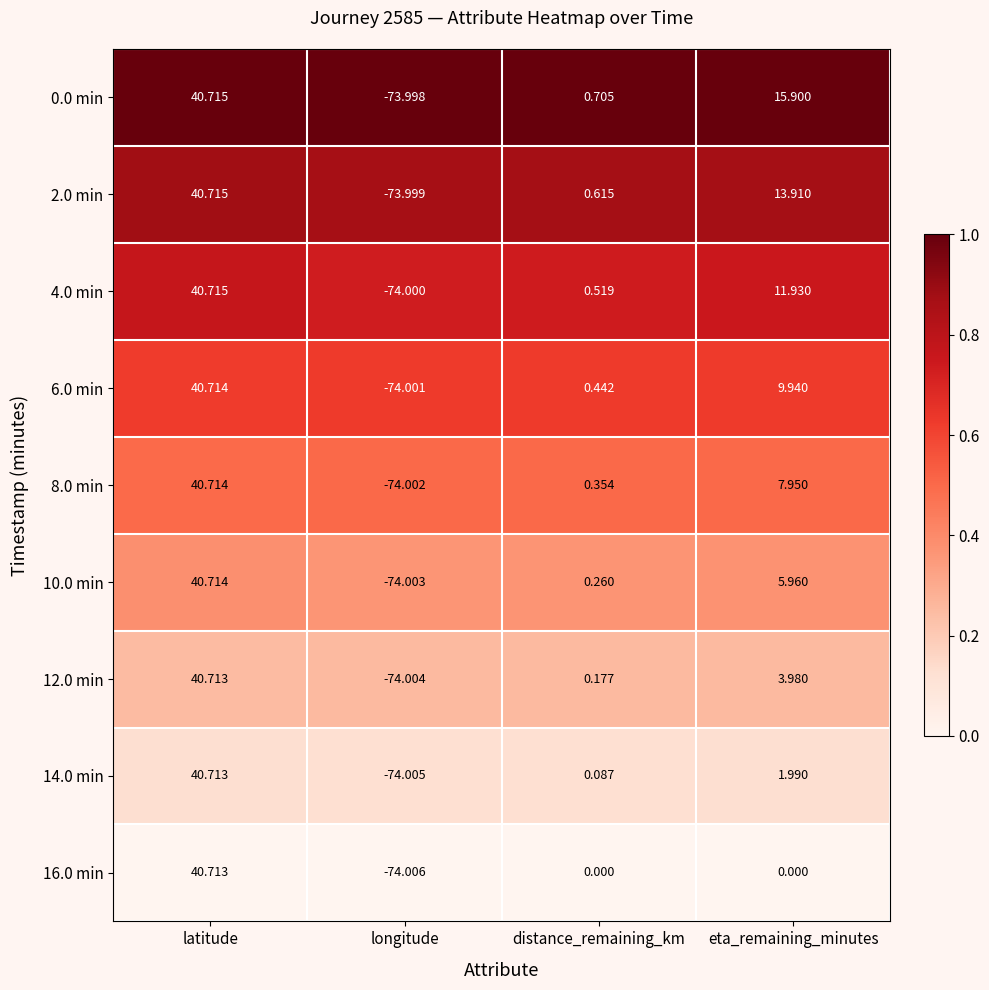

At which category does the chart reach its minimum across all series?

longitude